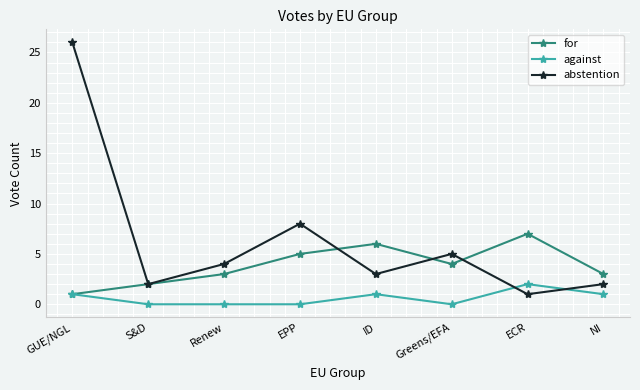

Rank the series by their maximum value, from highest to lowest.

abstention, for, against